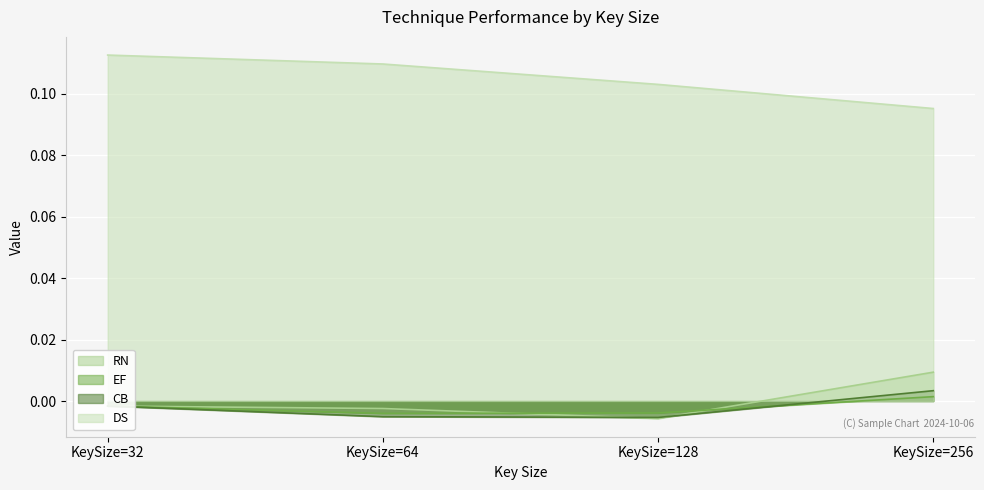

What is the average value of the DS series?

0.1